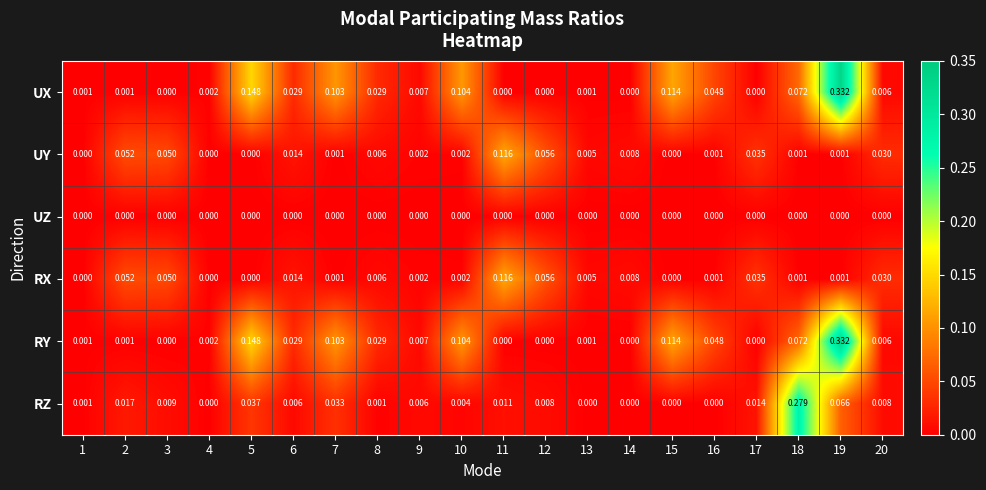

Is the value of UZ at 17 greater than the value of RZ at 11?

No